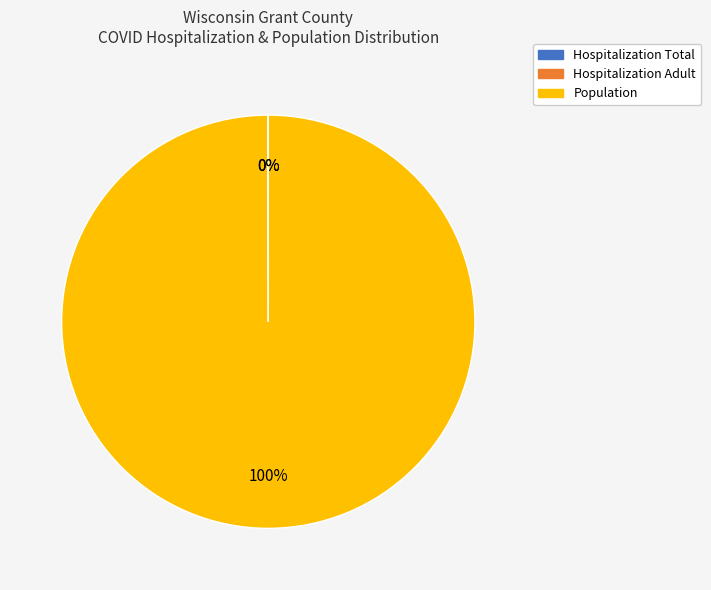

To the nearest percent, what is the difference between the largest and smallest slice percentages?

100%